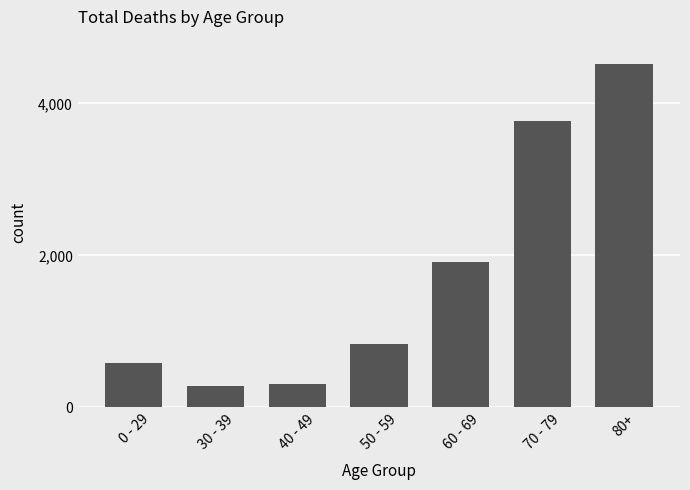

Reading right to left, what are all the values shown in this chart?

80+=4515	70 - 79=3766	60 - 69=1914	50 - 59=829	40 - 49=314	30 - 39=276	0 - 29=581